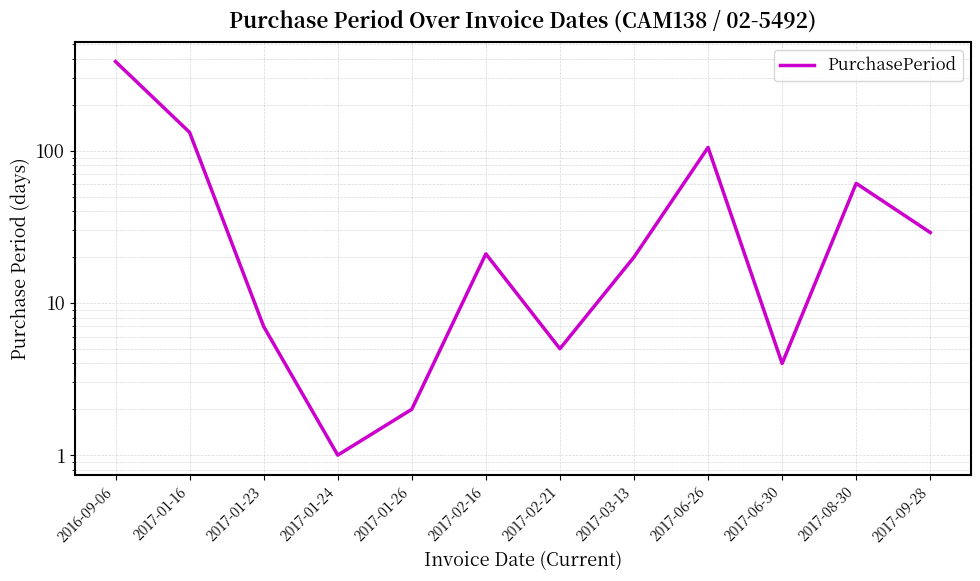

What is the value of the 11th point from the left?

61